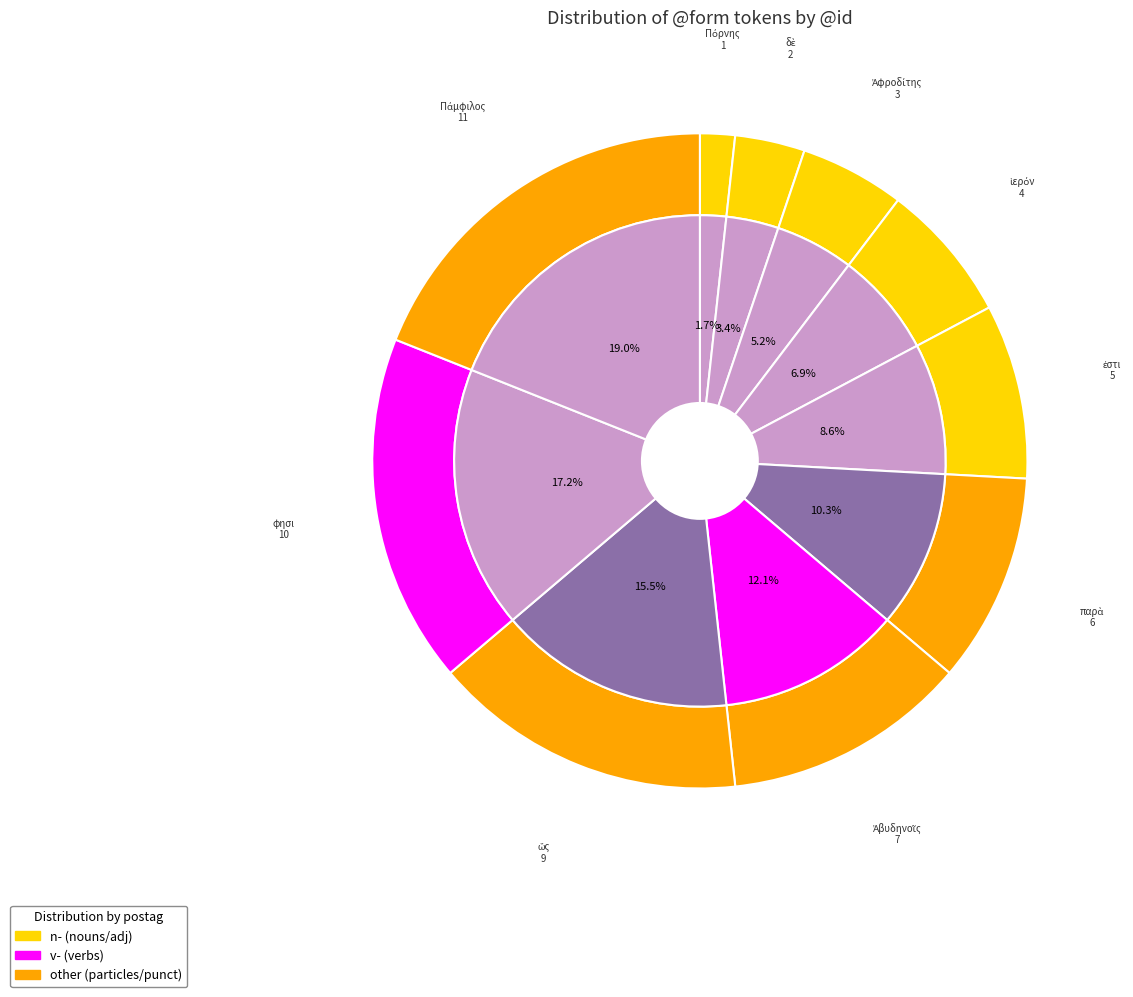

To the nearest percent, what percentage of the pie is ὥς?

16%